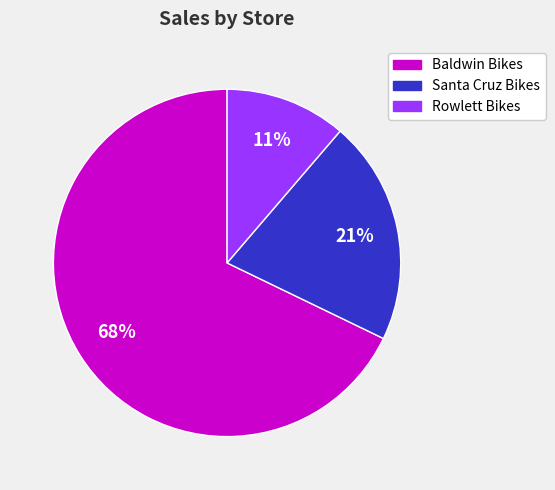

Rank the categories by value from highest to lowest.

Baldwin Bikes, Santa Cruz Bikes, Rowlett Bikes